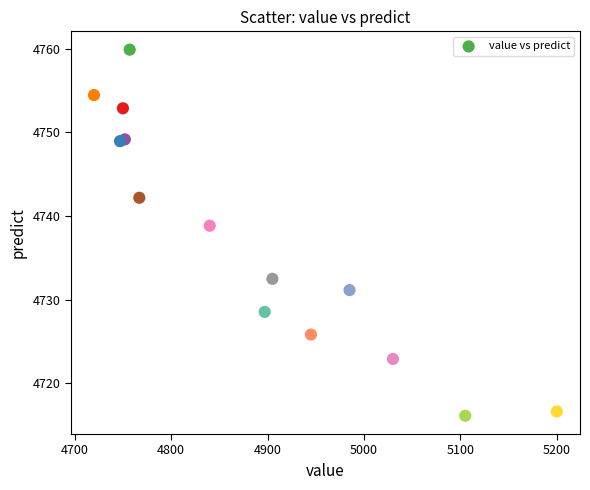

What Y value in the scatter plot is closest to 4737?

4738.8